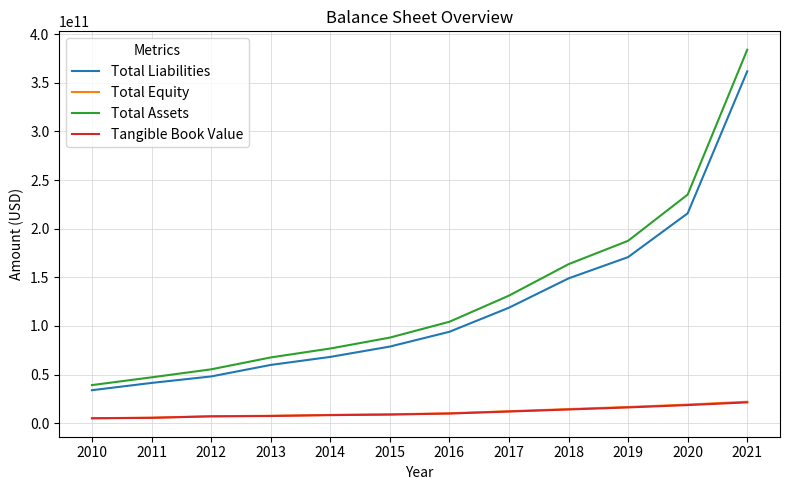

True or false: Total Liabilities has more than 2 interior local peaks.

False